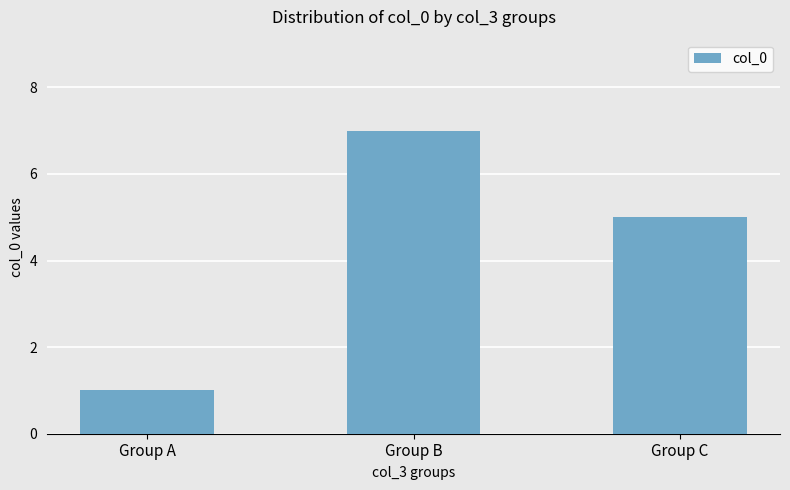

What is the average value?

4